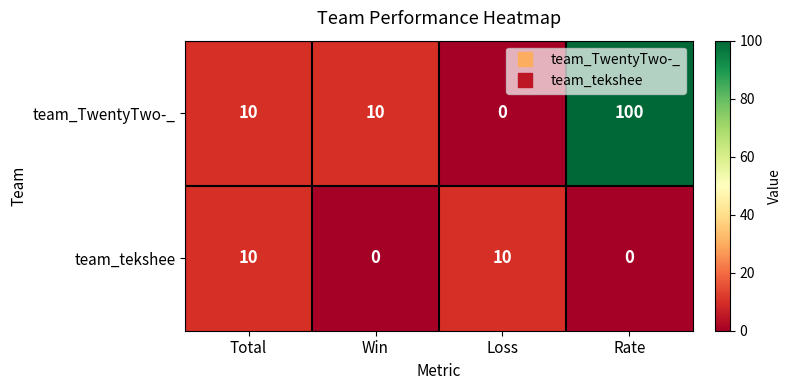

How many series are shown in this chart?

2